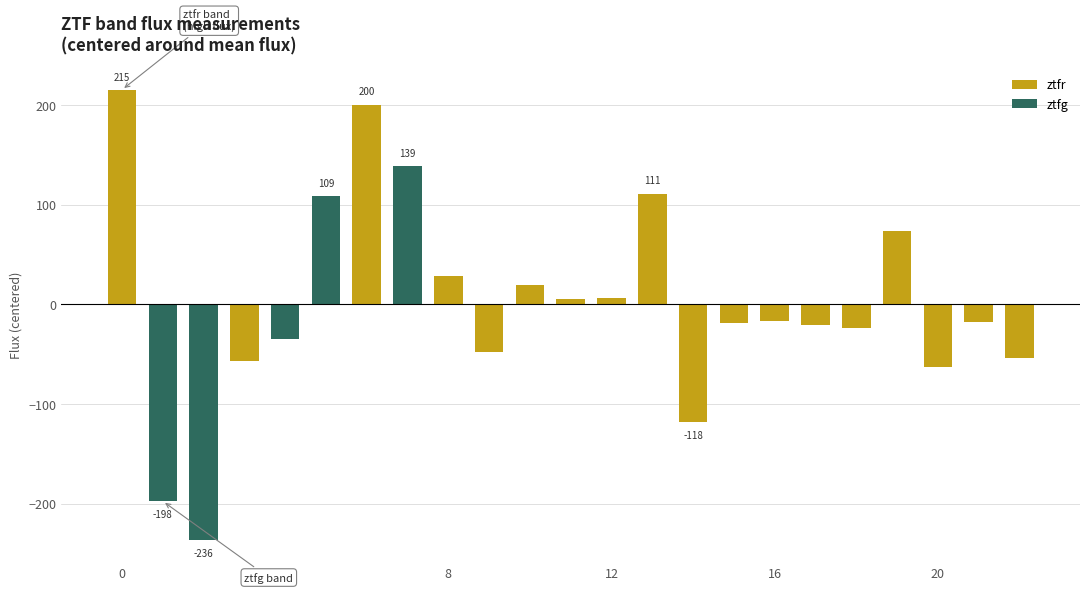

At which category does the chart reach its minimum across all series?

2